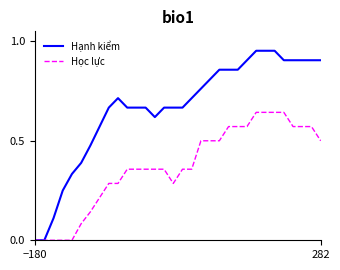

Rank the series by their average value, from lowest to highest.

Học lực, Hạnh kiểm